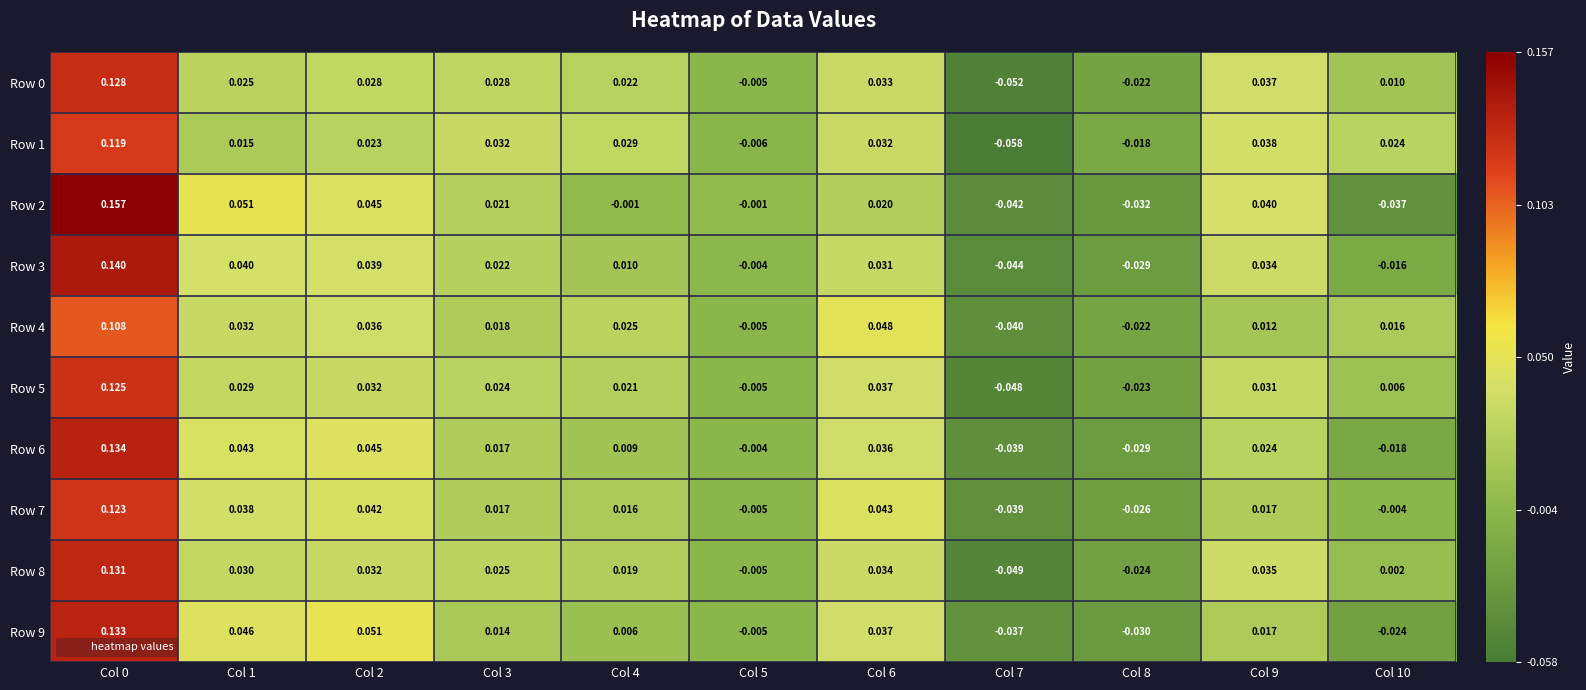

Is the value of Row 4 at Col 0 greater than the value of Row 1 at Col 9?

Yes